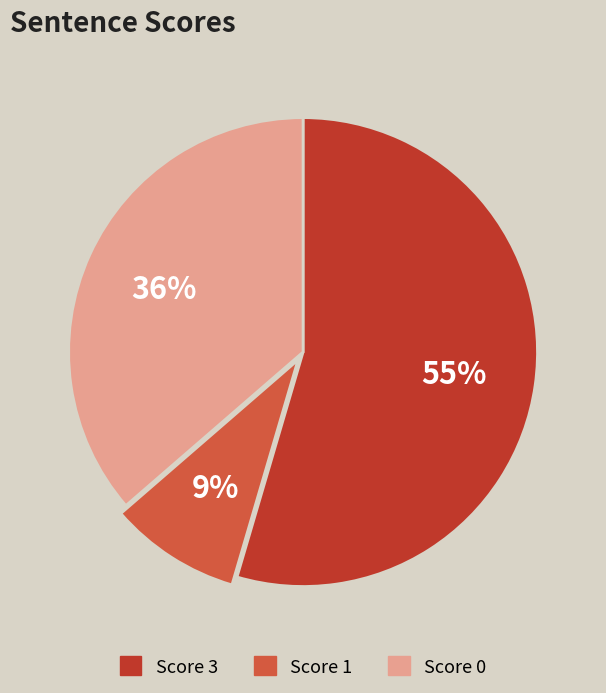

To the nearest percent, what is the average slice percentage?

33%